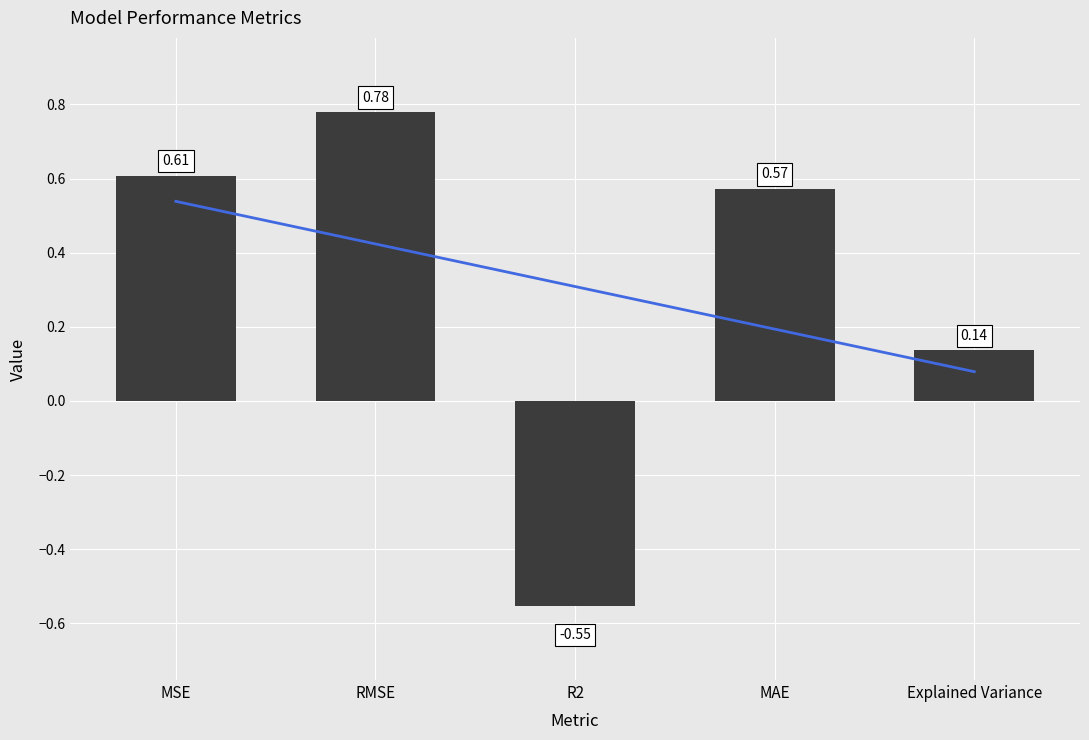

List the labels in order of value, smallest first.

R2, Explained Variance, MAE, MSE, RMSE